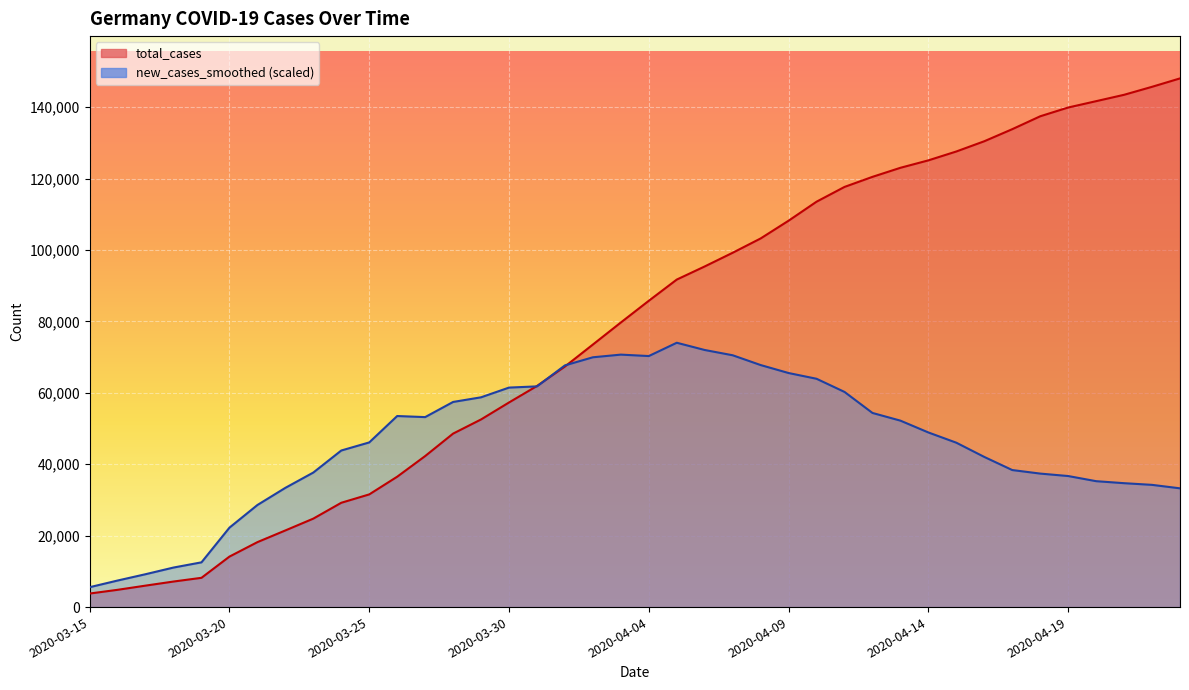

What is the average value of the new_cases_smoothed series?

46249.2